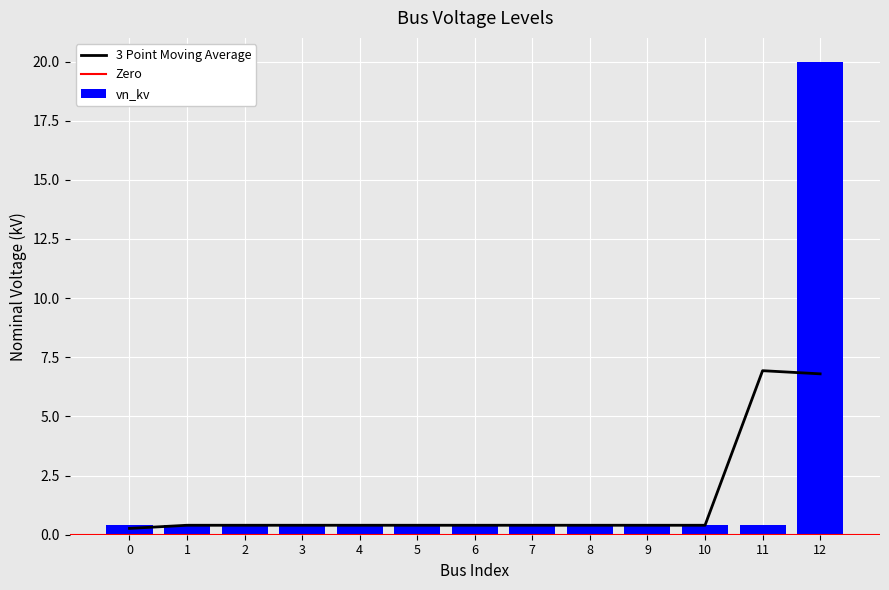

What is the average value?

1.9